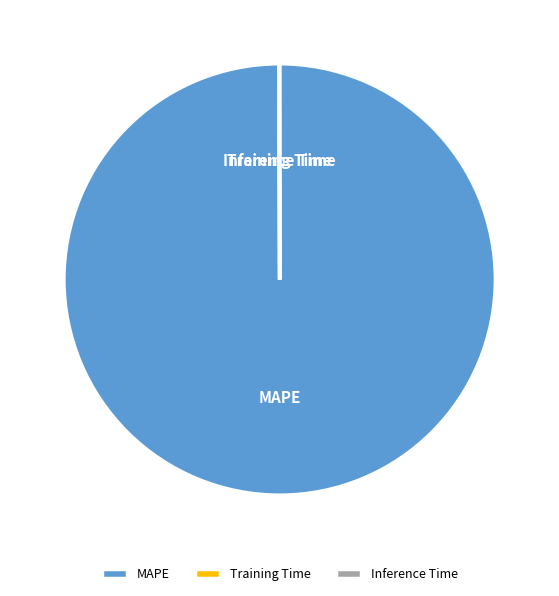

Which slice represents more than half of the pie?

MAPE